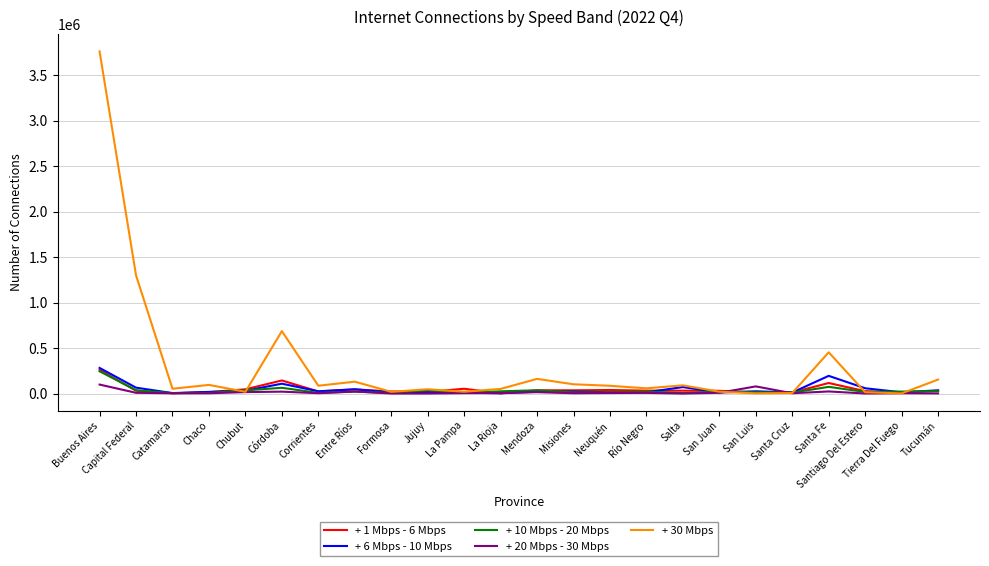

The value of + 10 Mbps - 20 Mbps at Mendoza is 35935. True or false?

True